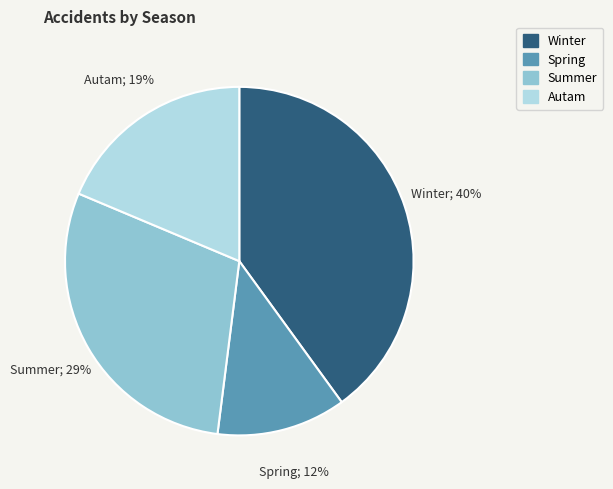

To the nearest percent, what is the difference between the largest and smallest slice percentages?

28%